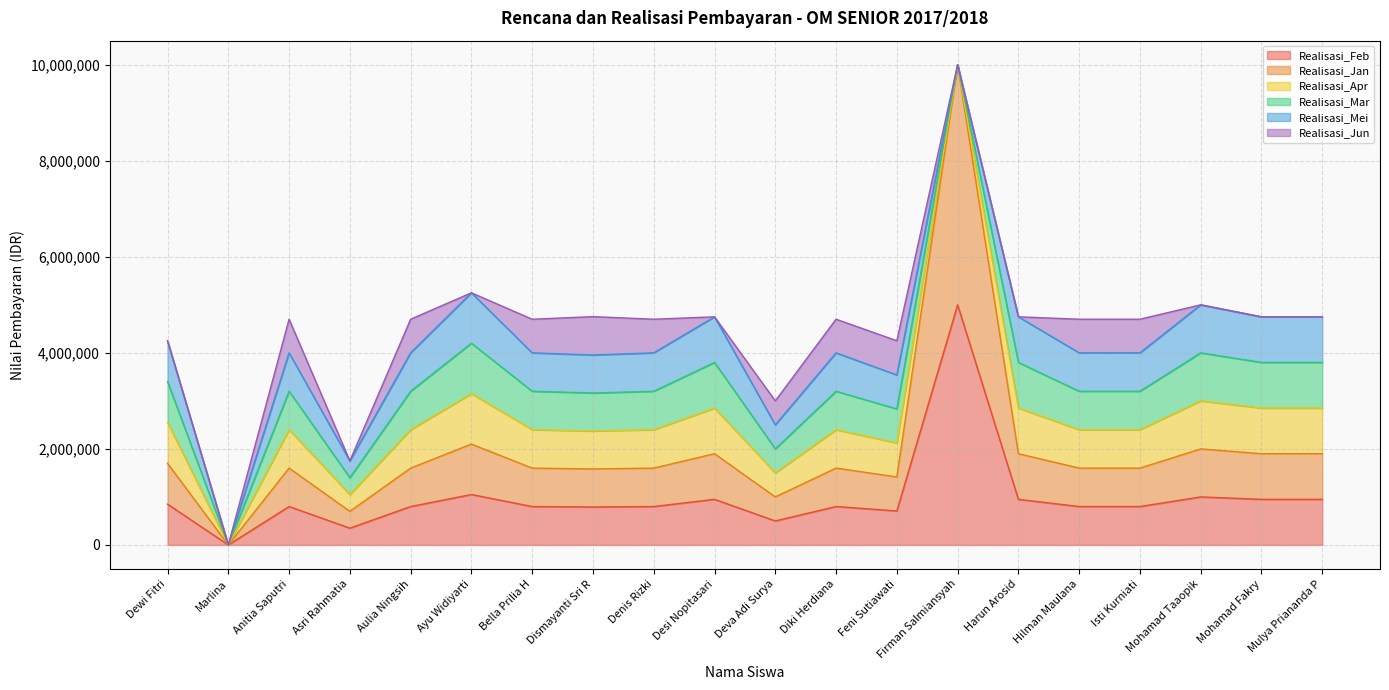

What is the sum of all Realisasi_Jan values?

19649000